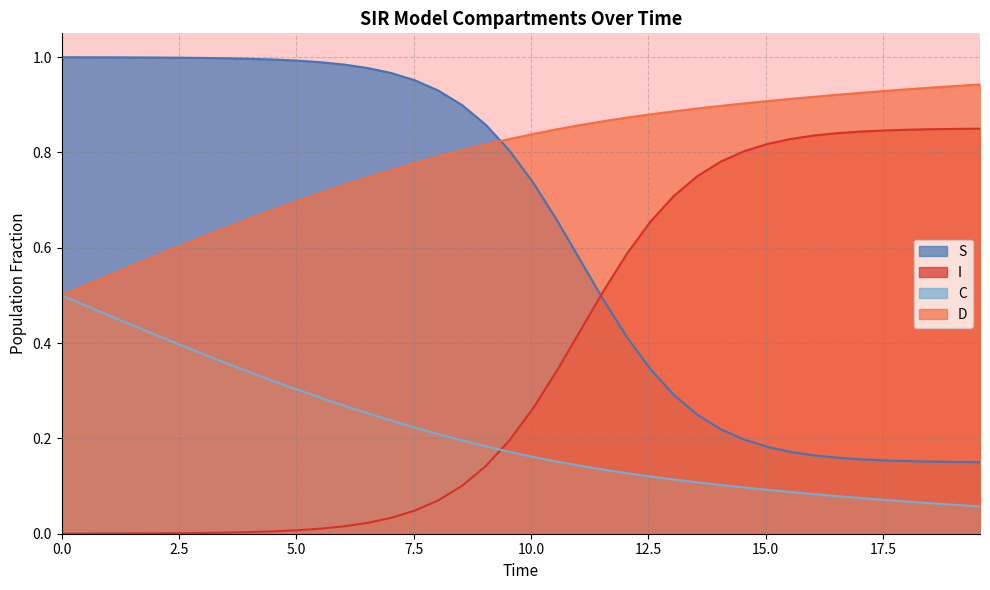

Which series has the largest total across all categories?

D